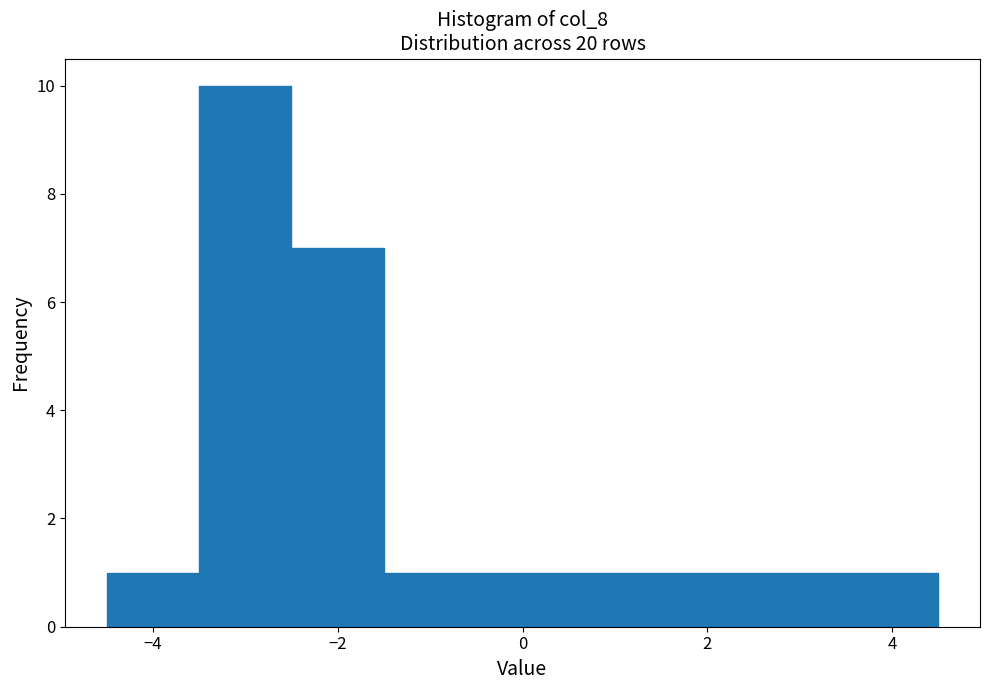

Reading left to right, transcribe this chart: for each bar, give the range it covers on the x-axis and its height. Neither the bar edges nor the heights are printed on the chart, so give them approximately, as read against the axes.

-4.5 to -3.5: 1
-3.5 to -2.5: 10
-2.5 to -1.5: 7
-1.5 to 3.5: 1
3.5 to 4.5: 1